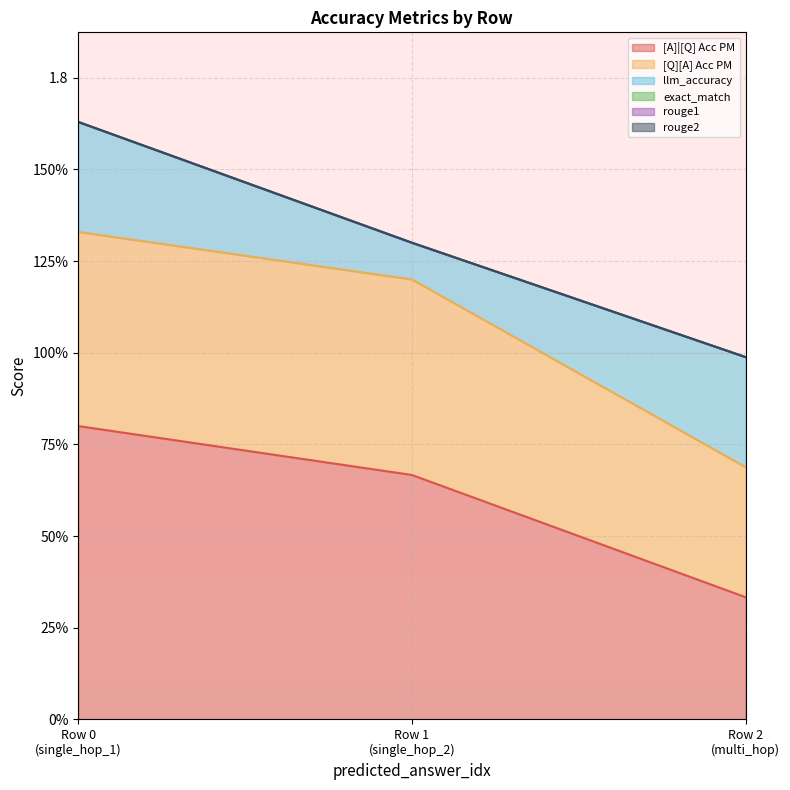

Is the value of rouge1 at 0 greater than the value of [A]|[Q] Acc PM at 0?

No